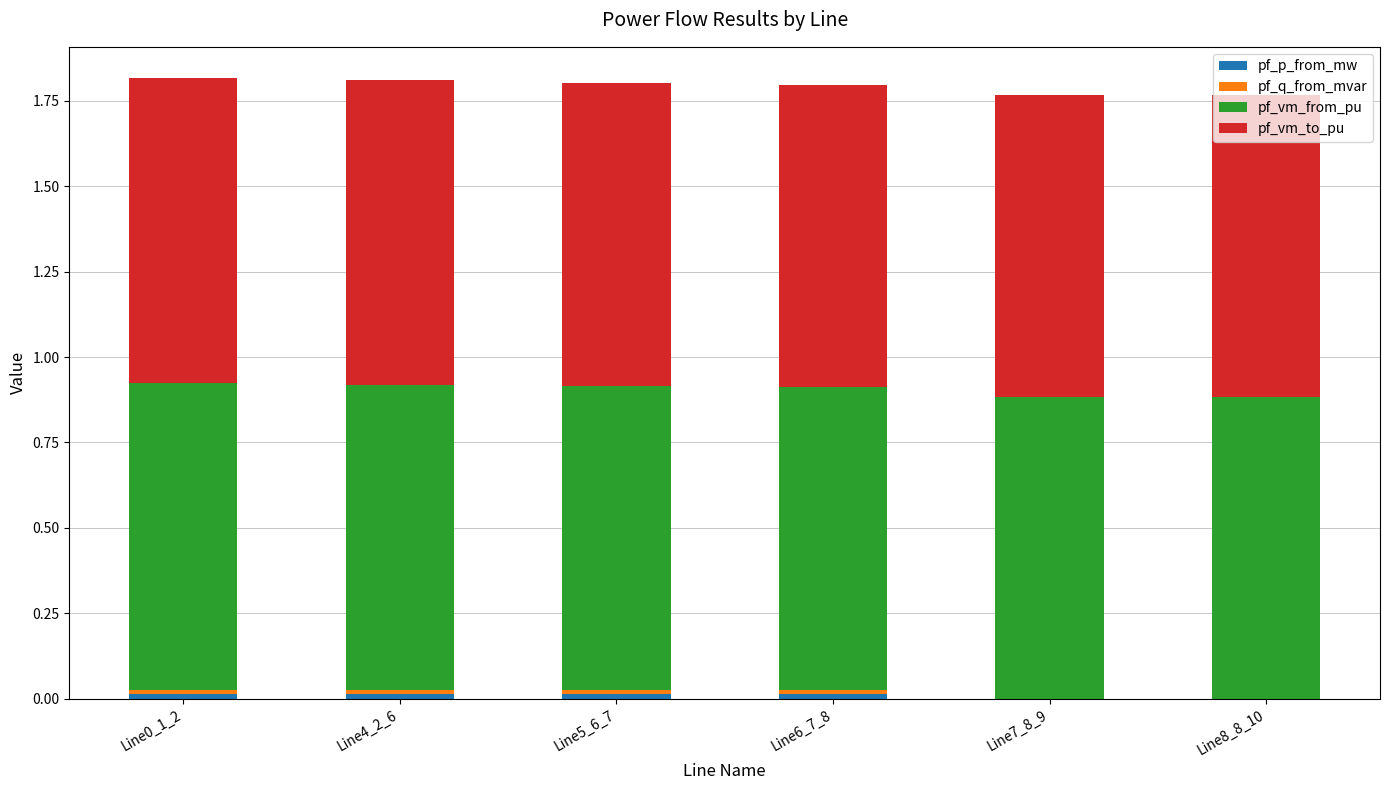

What is the spread (max minus min) of values at Line6_7_8?

0.9